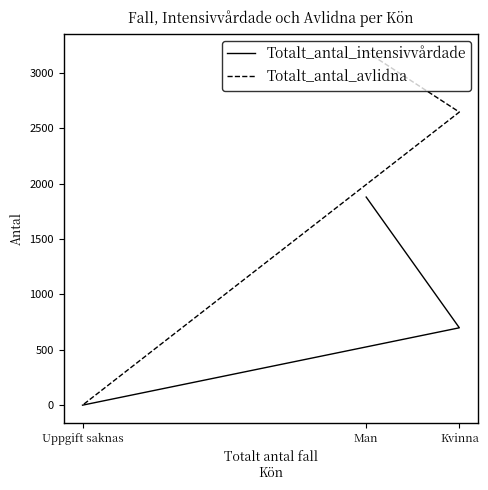

Is it true that Totalt_antal_intensivvårdade equals 716 at Uppgift saknas?

False